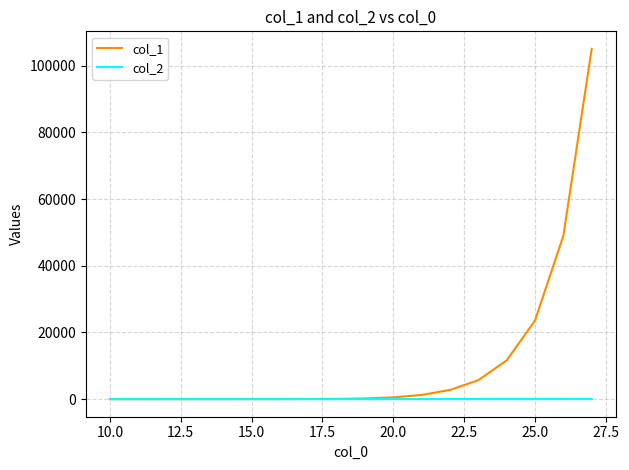

Rank the series by their average value, from highest to lowest.

col_1, col_2